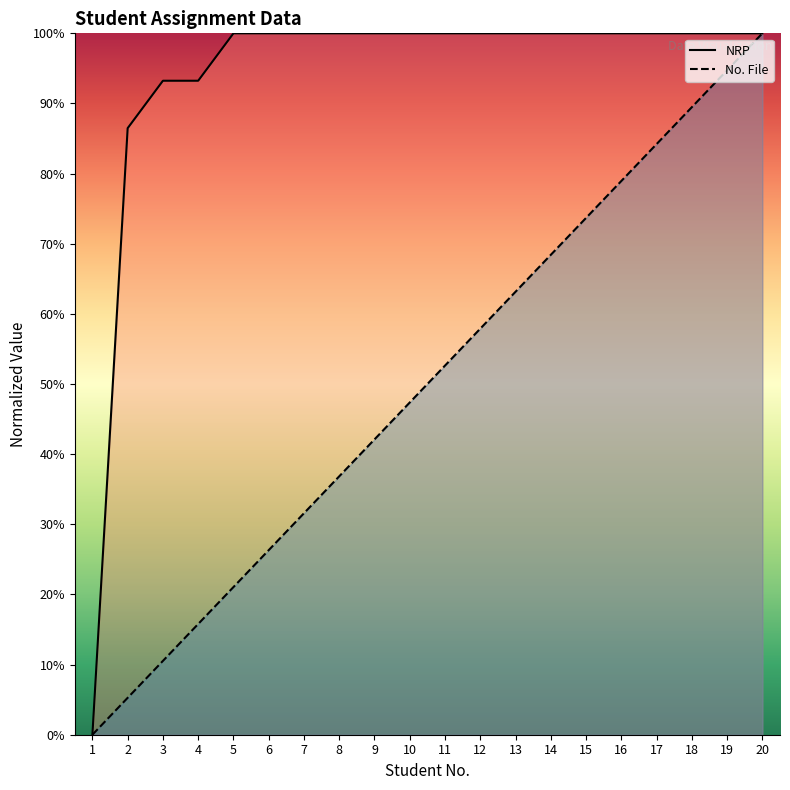

The value of NRP at 4 is 48.7. True or false?

False